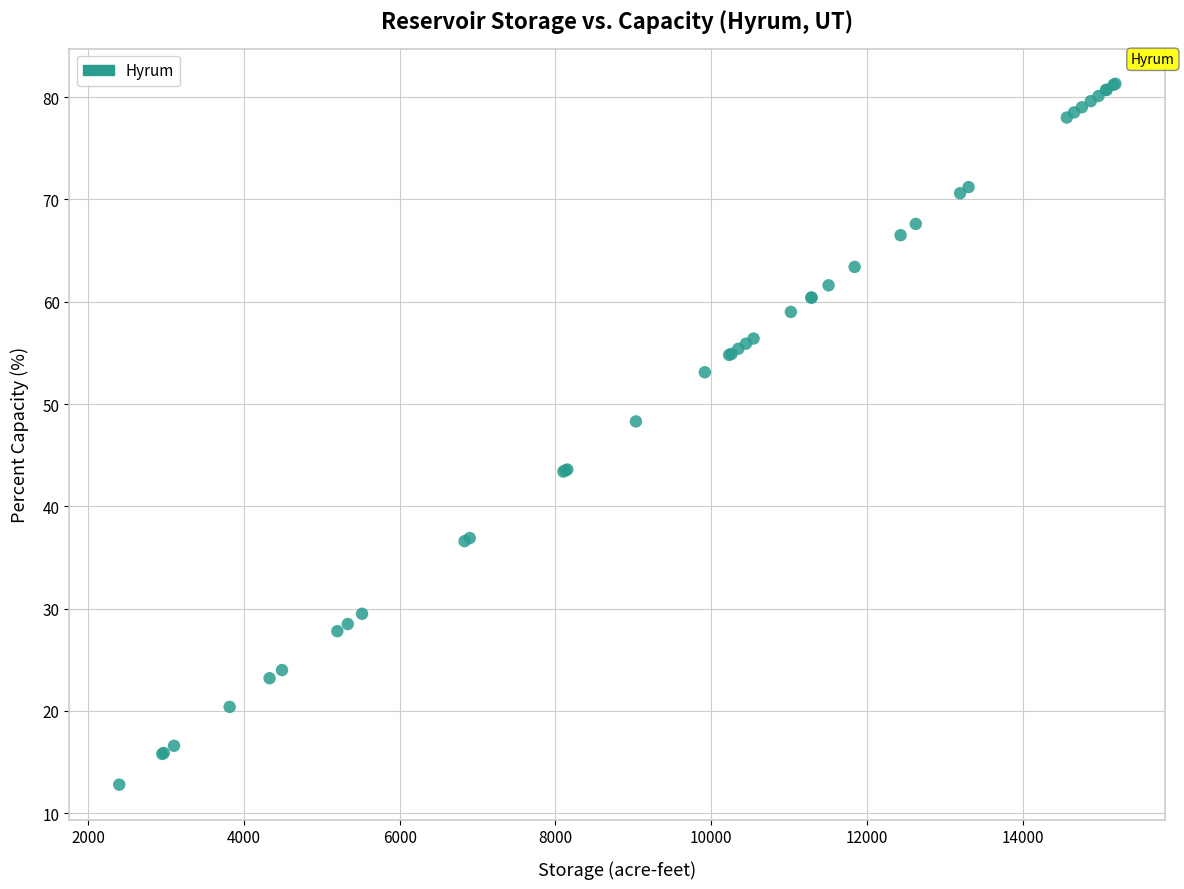

What Y value in the scatter plot is closest to 47?

48.3